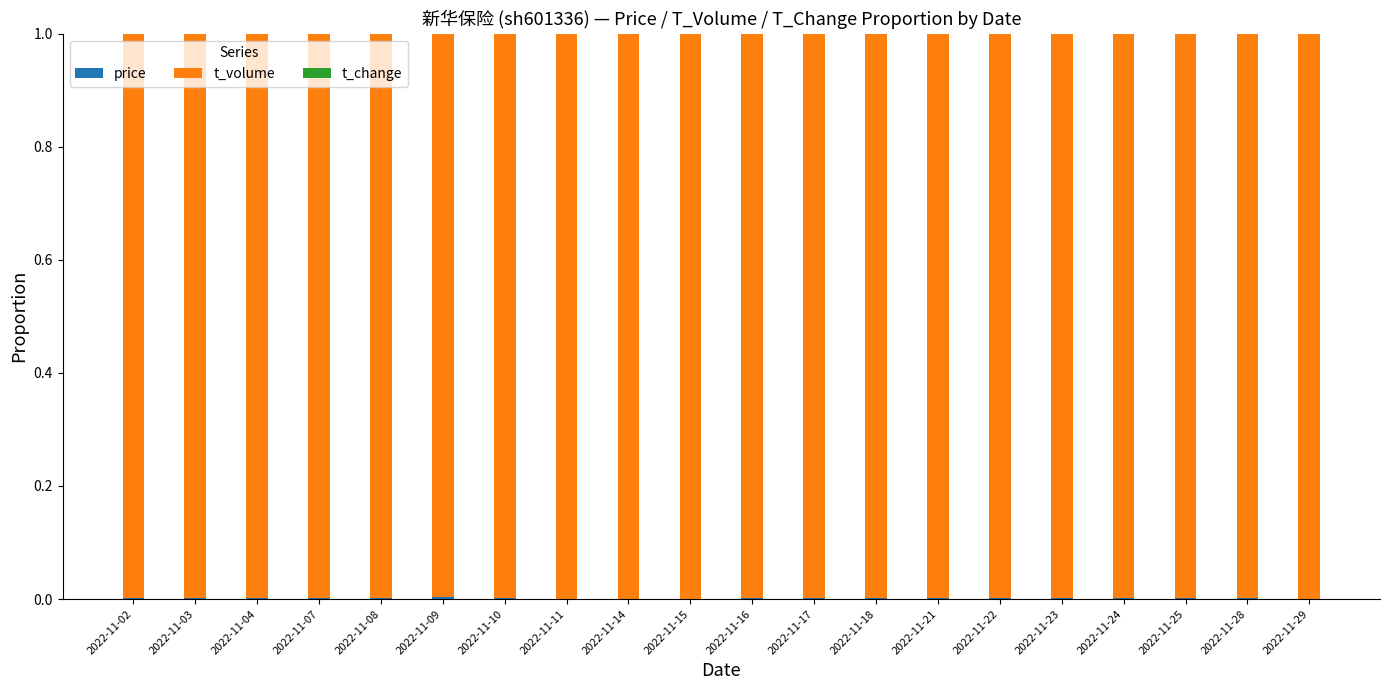

Where is t_volume nearest to the value 0?

2022-11-09